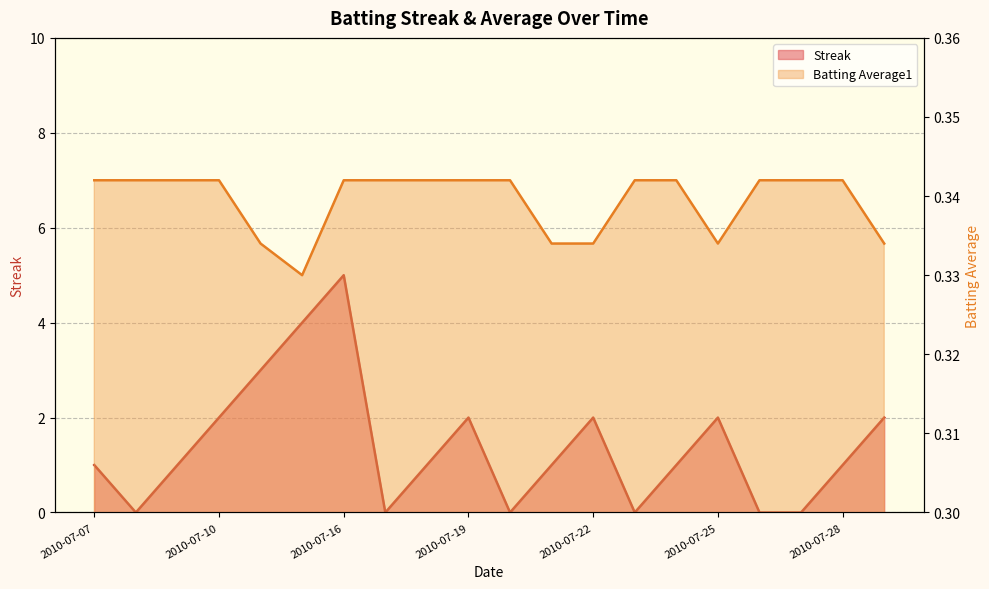

Between which two adjacent categories do Batting Average1 and Streak first intersect?

2010-07-07 and 2010-07-08